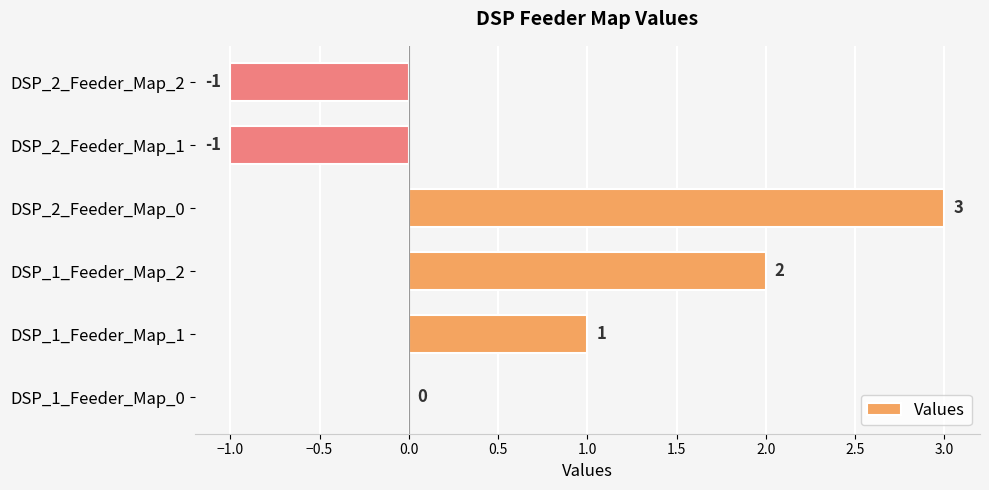

Count the values in the range -1 to 2.

5